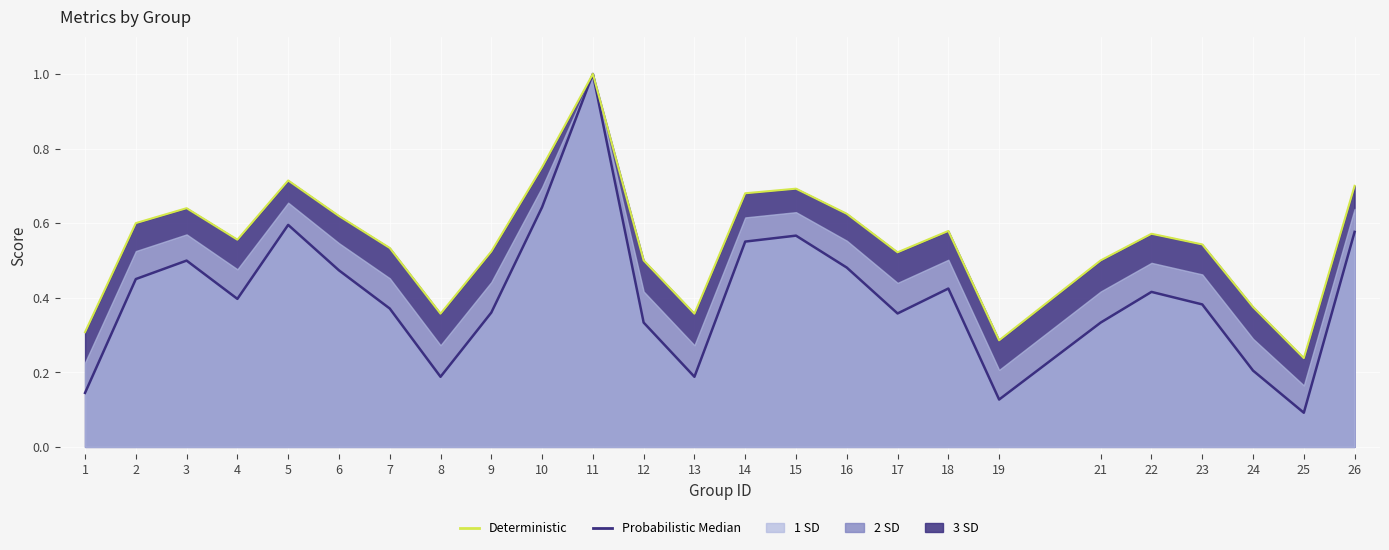

True or false: Deterministic has more than 2 interior local peaks.

True